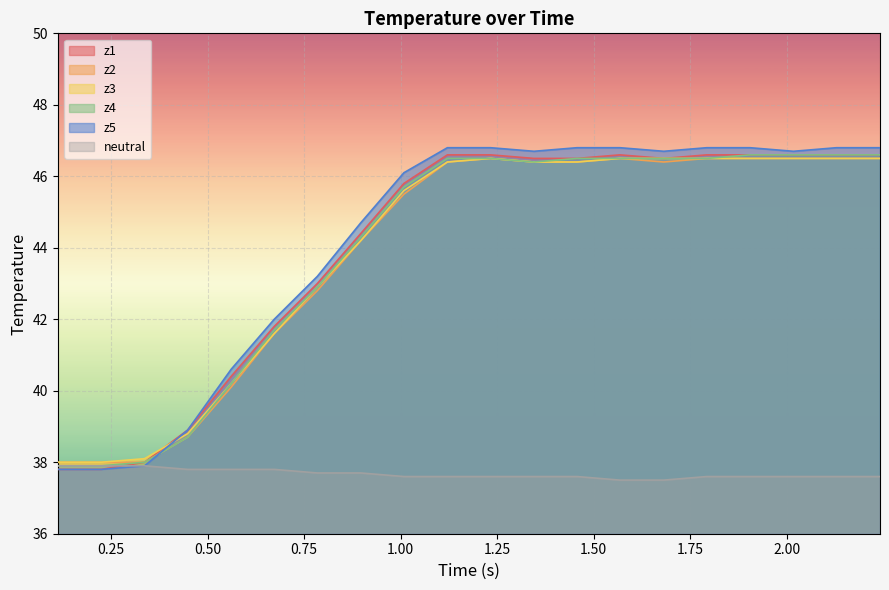

What is the sum of all z1 values?

880.2